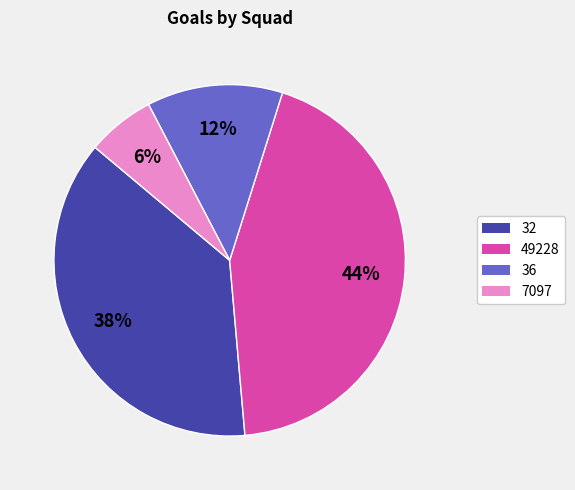

Count the number of slices in the pie.

4